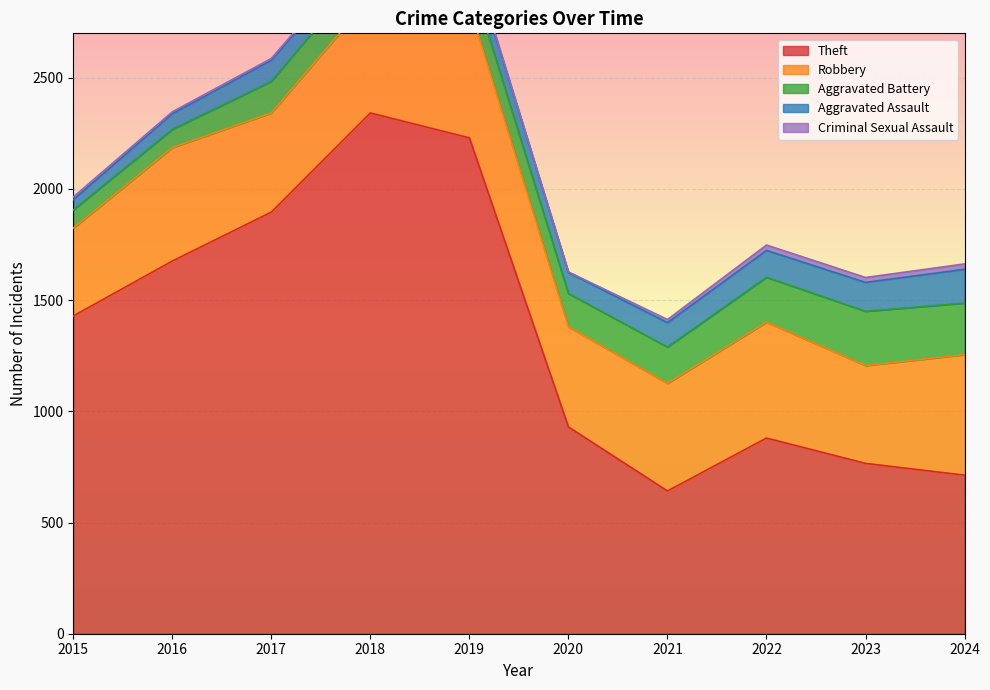

Reading right to left, list all the values displayed in this chart.

Theft: 2024=713	2023=766	2022=880	2021=642	2020=930	2019=2230	2018=2342	2017=1896	2016=1676	2015=1429
Robbery: 2024=542	2023=440	2022=521	2021=484	2020=450	2019=591	2018=520	2017=446	2016=510	2015=395
Aggravated Battery: 2024=232	2023=244	2022=202	2021=163	2020=150	2019=148	2018=152	2017=142	2016=82	2015=82
Aggravated Assault: 2024=152	2023=130	2022=121	2021=110	2020=94	2019=98	2018=77	2017=95	2016=71	2015=46
Criminal Sexual Assault: 2024=24	2023=22	2022=24	2021=14	2020=3	2019=8	2018=11	2017=8	2016=8	2015=12